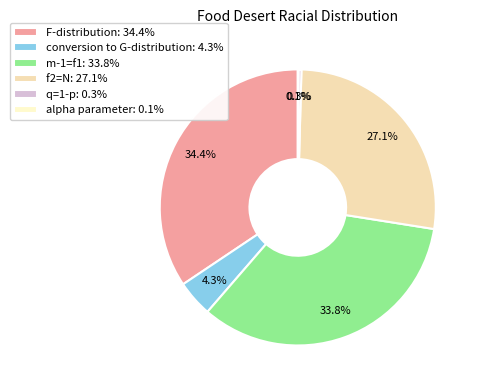

How many slices are in this pie chart?

6